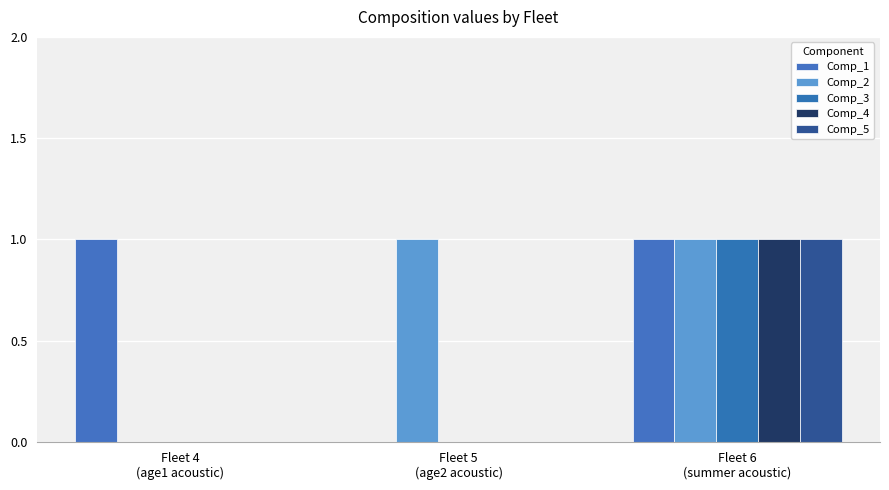

Is it true that Comp_1 equals 1 at Fleet 6
(summer acoustic)?

True